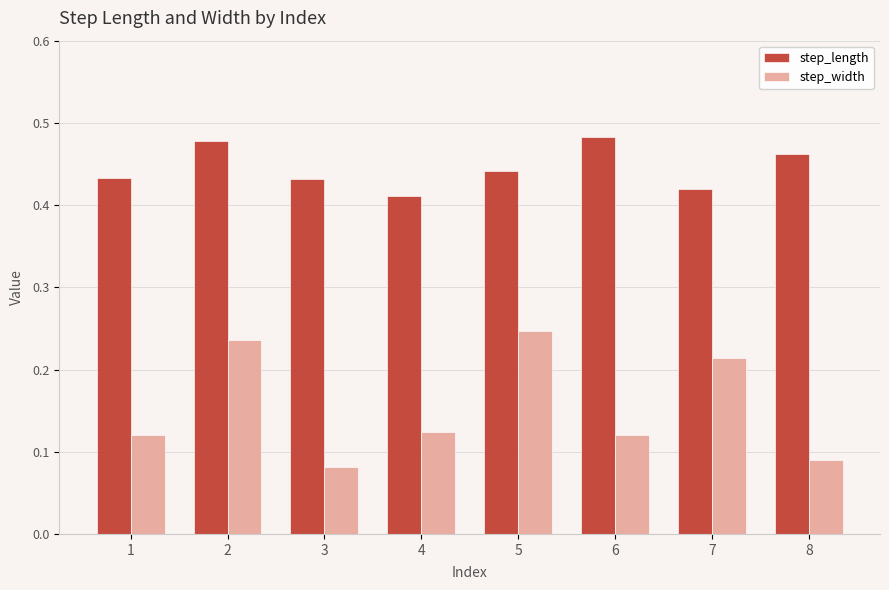

How many series are shown in this chart?

2